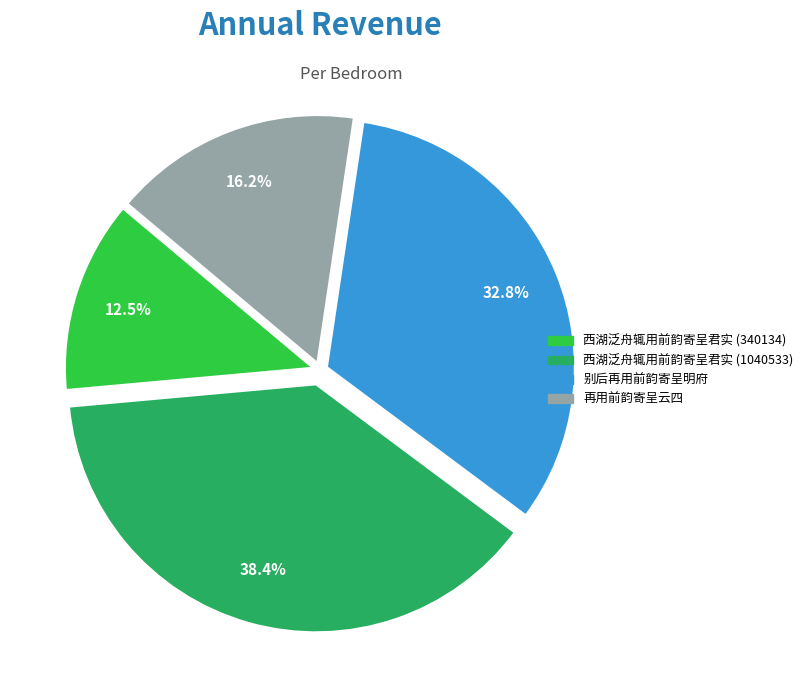

Approximately how many times larger is the value at 别后再用前韵寄呈明府 compared to 西湖泛舟辄用前韵寄呈君实 (340134)?

2.6